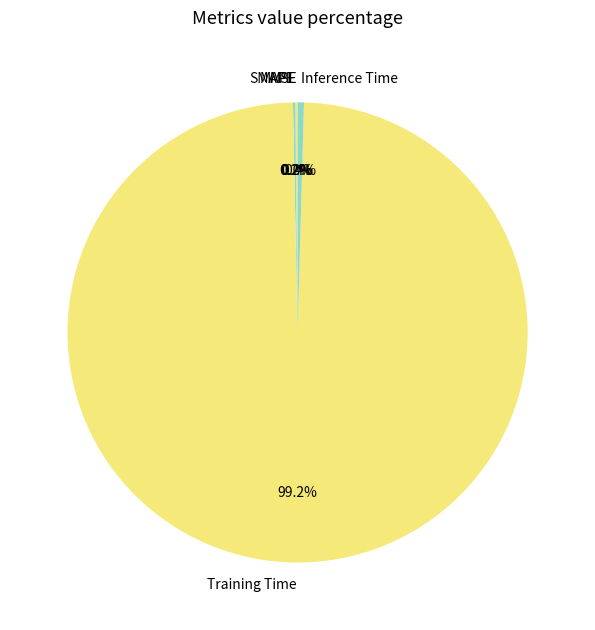

What is the largest slice in the pie chart?

Training Time